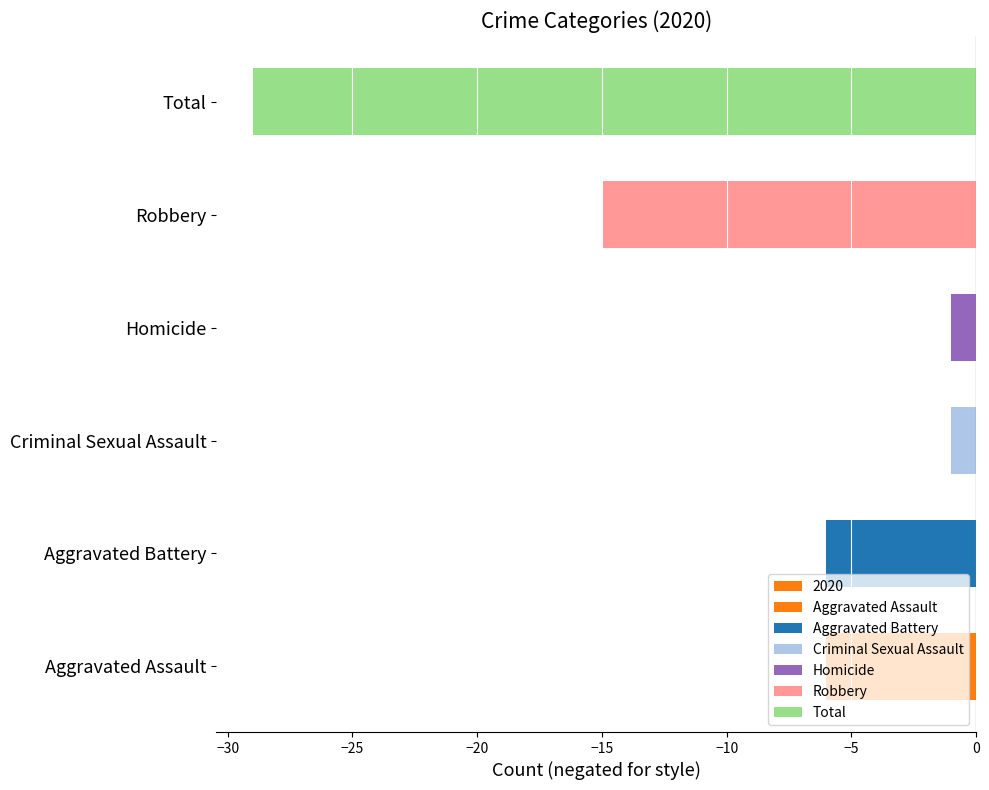

The value of 2017 at Homicide is 0. True or false?

False